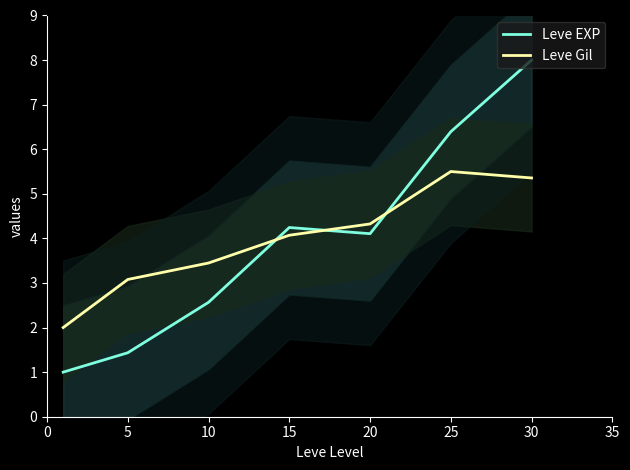

What is the lowest value of the Leve Gil series?

2.0